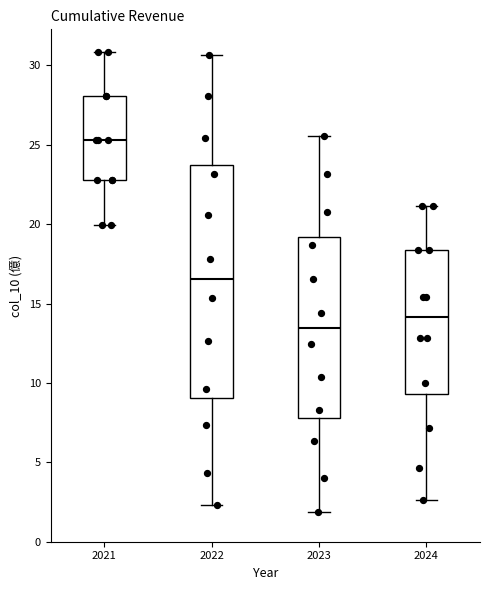

Which box's median line is the highest?

2021